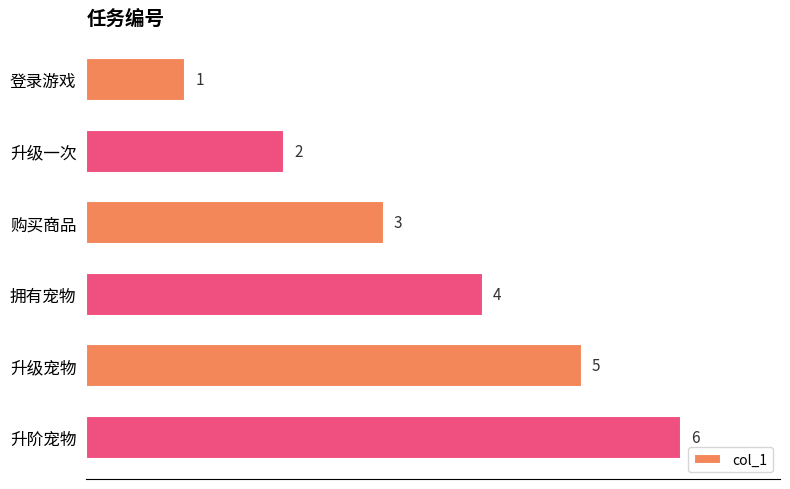

Is it true that the value at 升级一次 is 2?

True